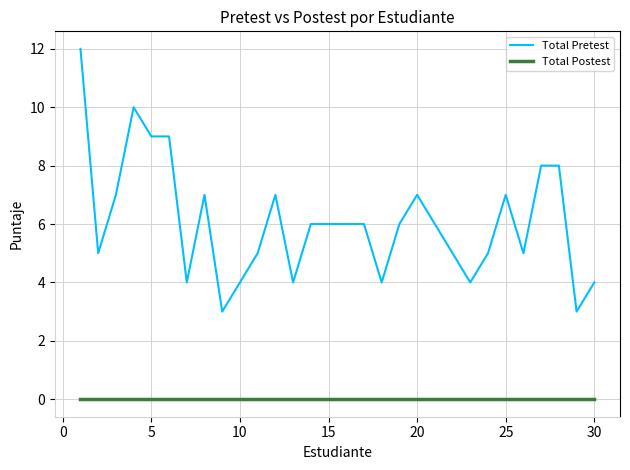

What are all the series names shown in the legend?

Total Pretest, Total Postest